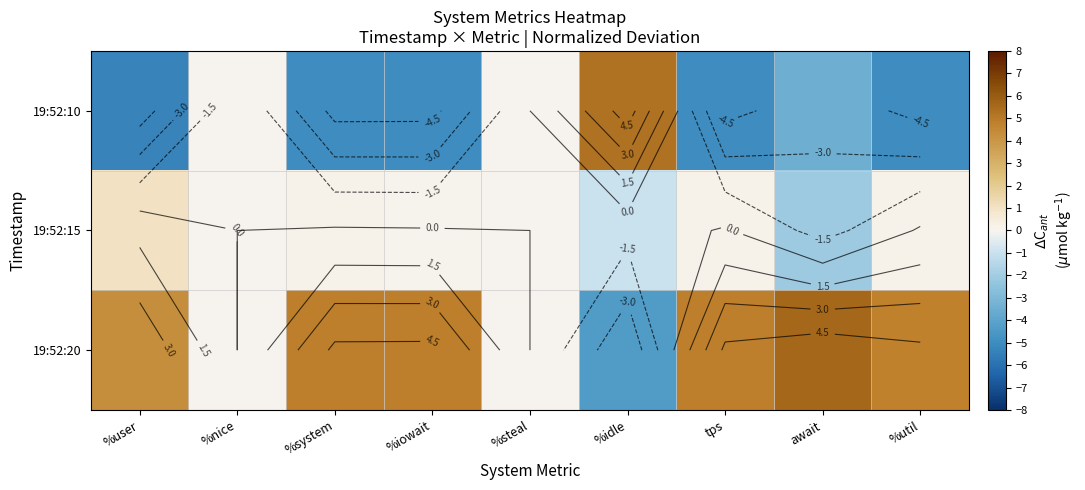

Which series has the widest spread of values?

19:52:10